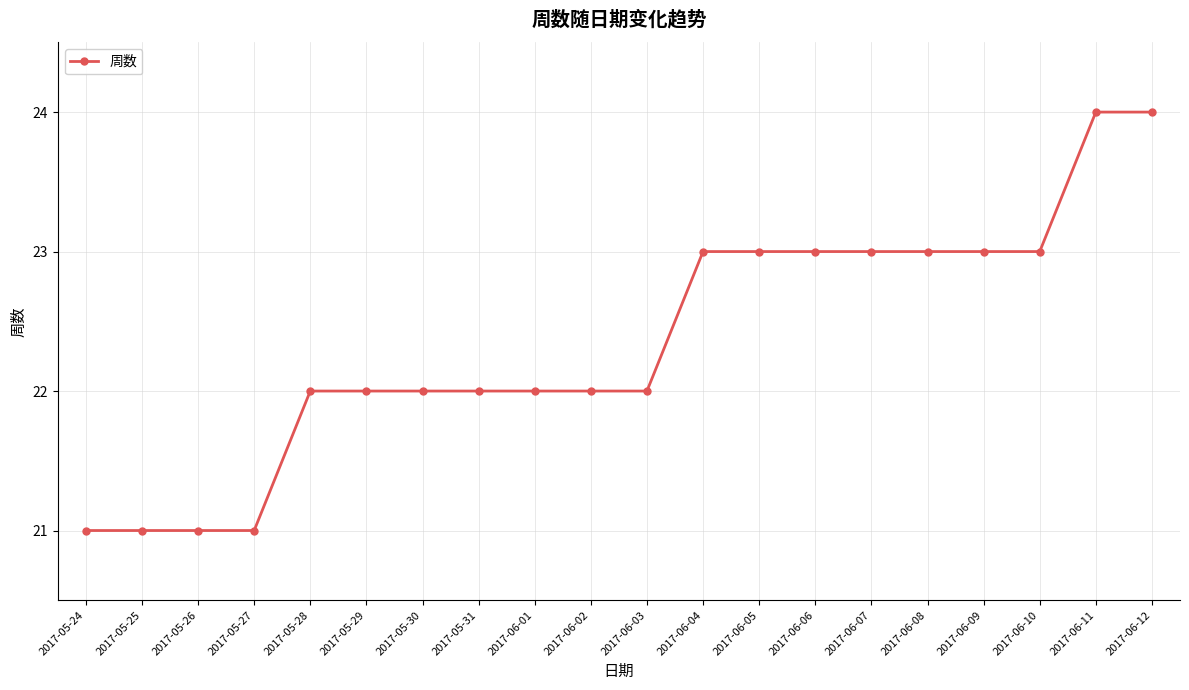

What is the change in value from 2017-05-30 to 2017-06-04?

+1